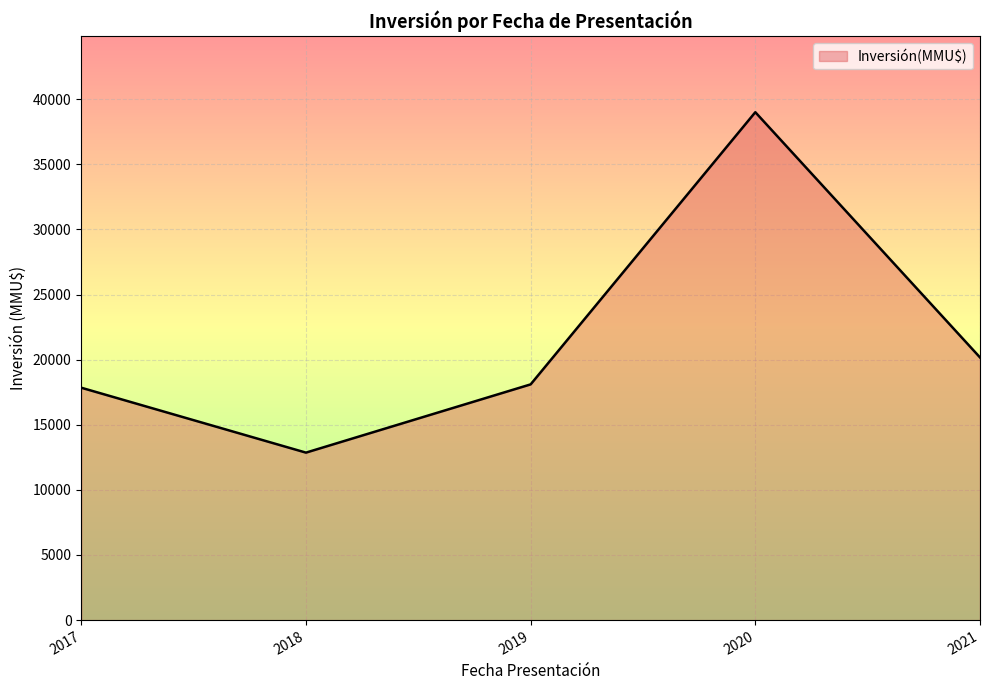

Is it true that the value at 2018 is 17122?

False